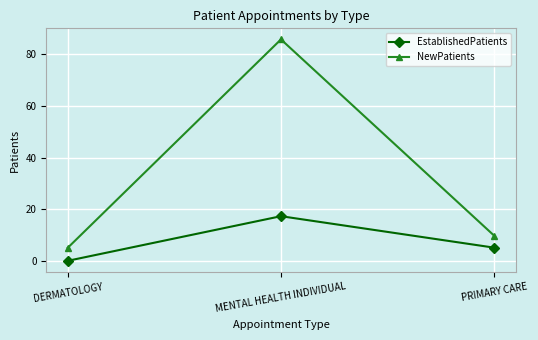

What is the greatest value displayed?

85.8